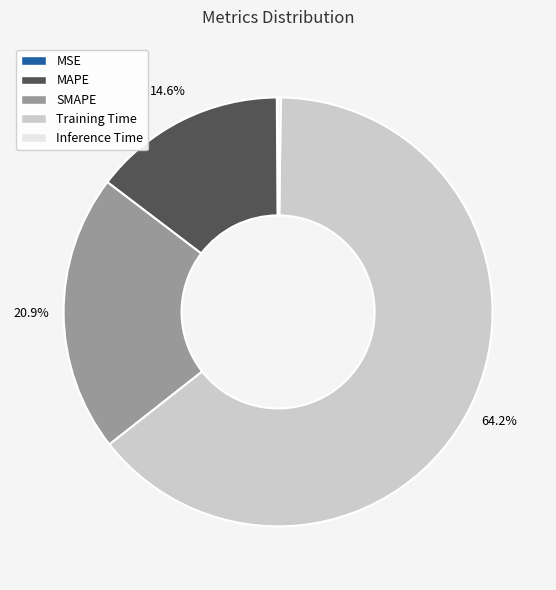

Is there a majority slice in this chart?

Yes